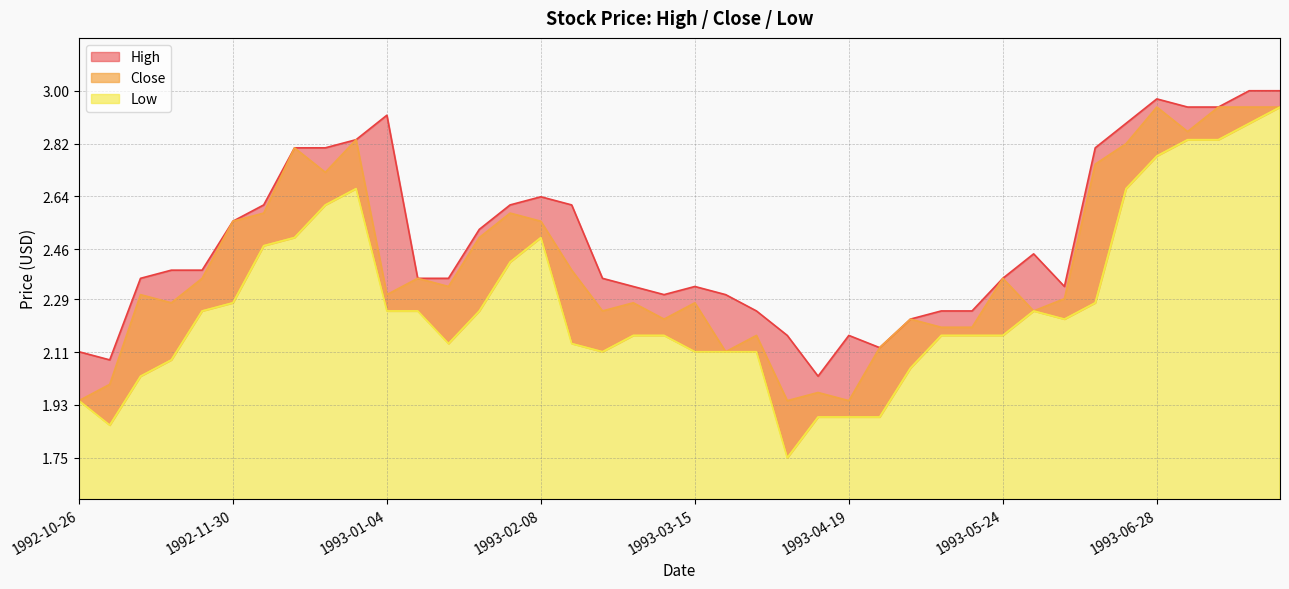

Reading right to left, list all the values displayed in this chart.

High: 3.0	3.0	2.9	2.9	3.0	2.9	2.8	2.3	2.4	2.4	2.2	2.2	2.2	2.1	2.2	2.0	2.2	2.2	2.3	2.3	2.3	2.3	2.4	2.6	2.6	2.6	2.5	2.4	2.4	2.9	2.8	2.8	2.8	2.6	2.6	2.4	2.4	2.4	2.1	2.1
Close: 2.9	2.9	2.9	2.9	2.9	2.8	2.8	2.3	2.2	2.4	2.2	2.2	2.2	2.1	1.9	2.0	1.9	2.2	2.1	2.3	2.2	2.3	2.2	2.4	2.6	2.6	2.5	2.3	2.4	2.3	2.8	2.7	2.8	2.6	2.6	2.4	2.3	2.3	2.0	1.9
Low: 2.9	2.9	2.8	2.8	2.8	2.7	2.3	2.2	2.2	2.2	2.2	2.2	2.1	1.9	1.9	1.9	1.8	2.1	2.1	2.1	2.2	2.2	2.1	2.1	2.5	2.4	2.2	2.1	2.2	2.2	2.7	2.6	2.5	2.5	2.3	2.2	2.1	2.0	1.9	1.9